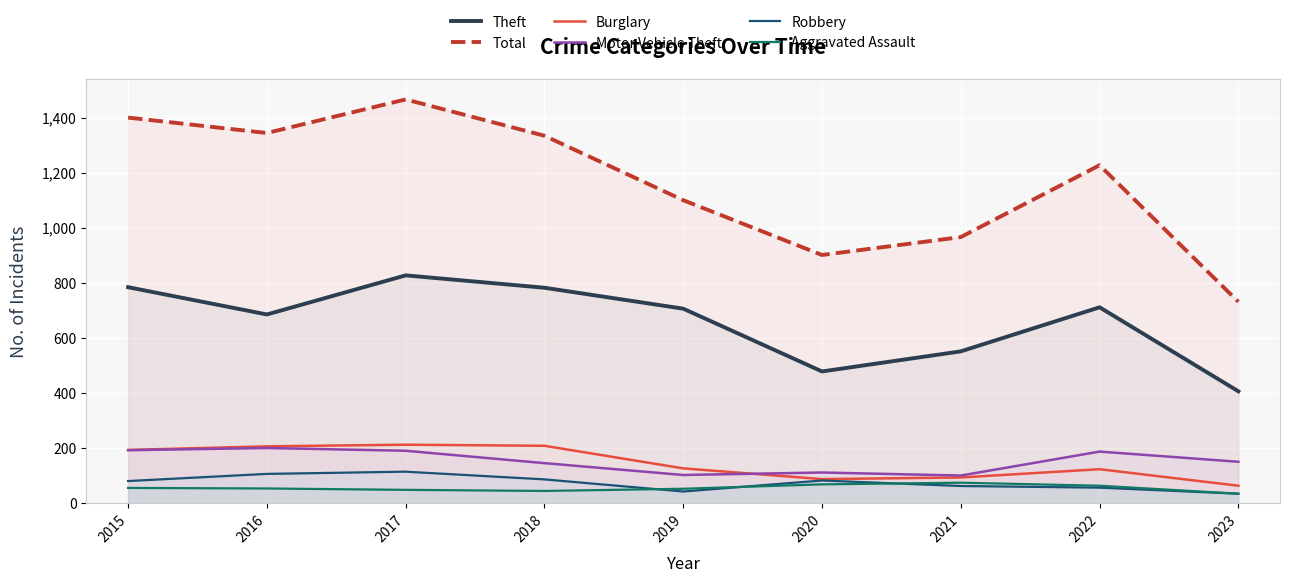

How many data points in Total are above 1228?

4